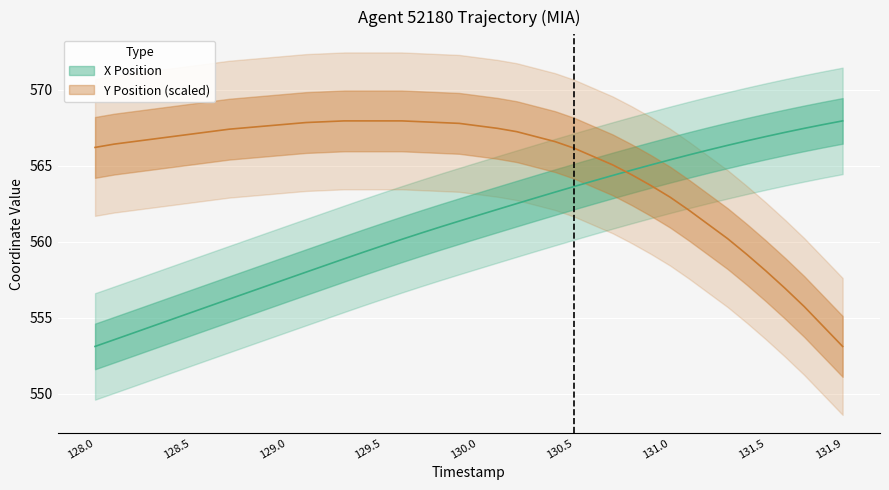

What is the highest value of the X series?

568.0